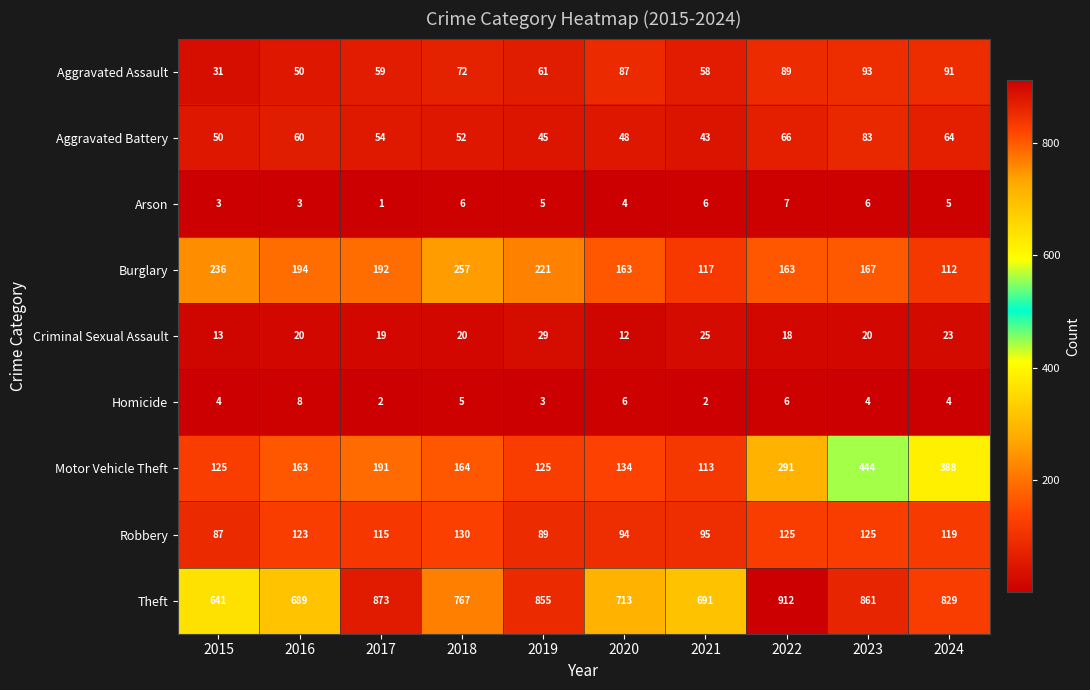

Which series has the widest spread of values?

Motor Vehicle Theft